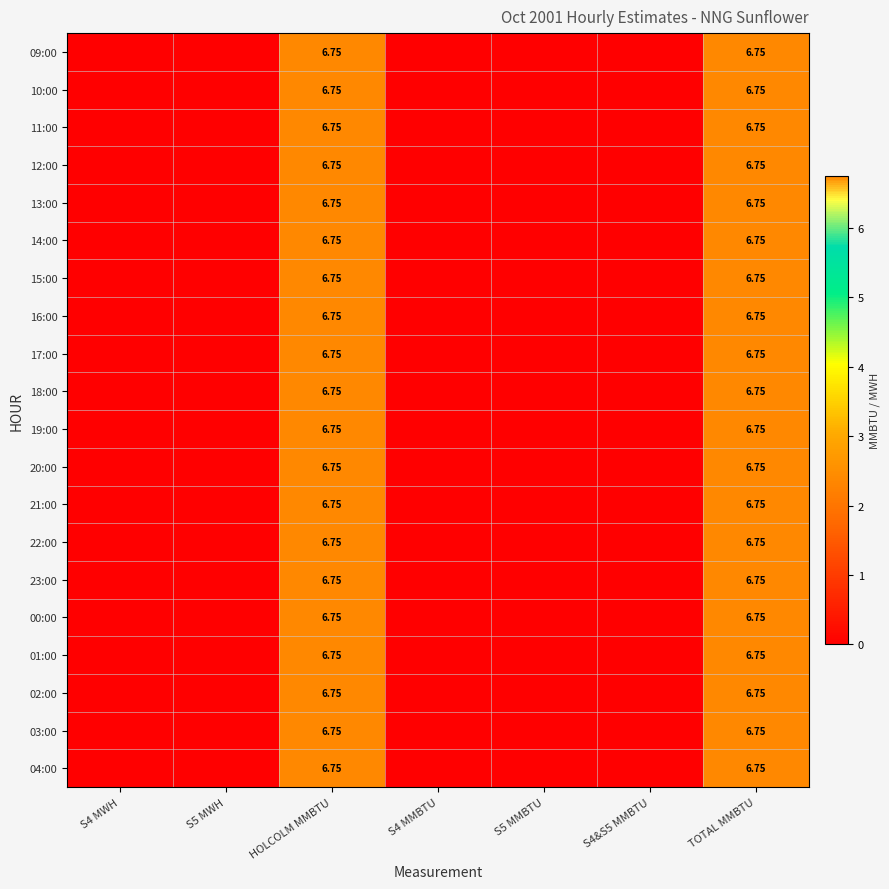

Between S4&S5 MMBTU and S5 MMBTU, which is larger?

S4&S5 MMBTU